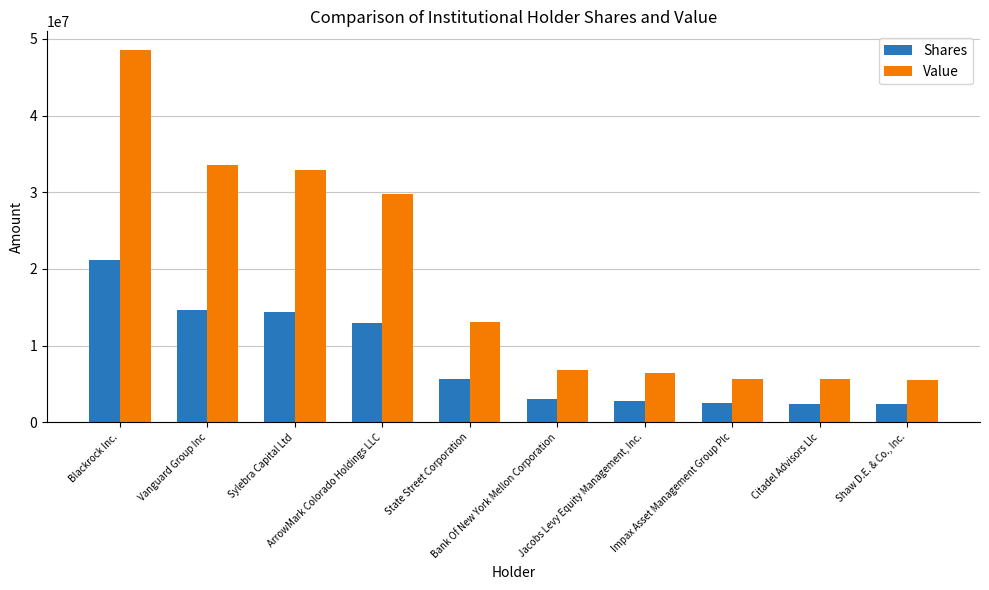

How many bars are there in total?

20